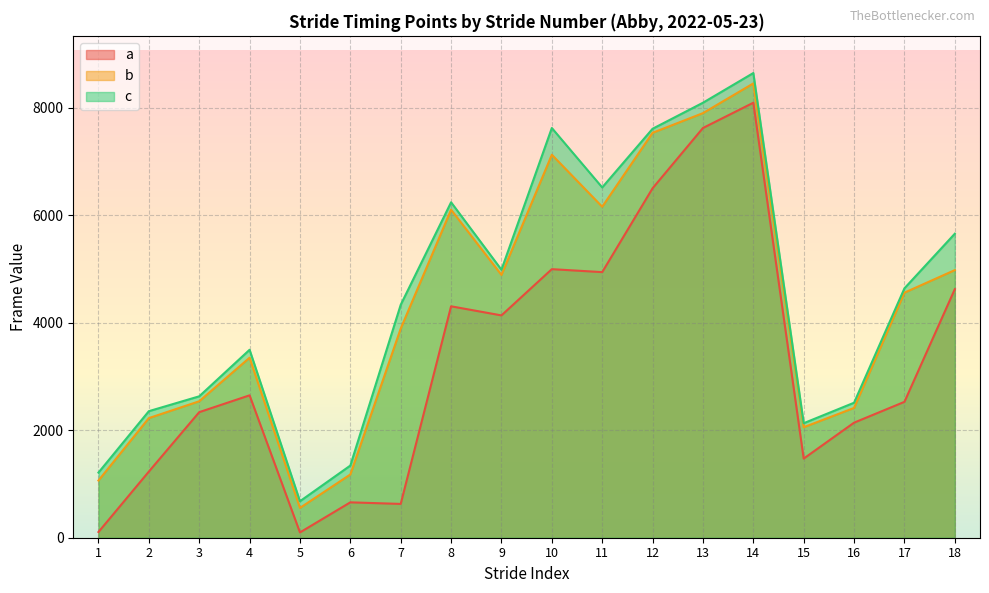

How many lines are shown in the chart?

3